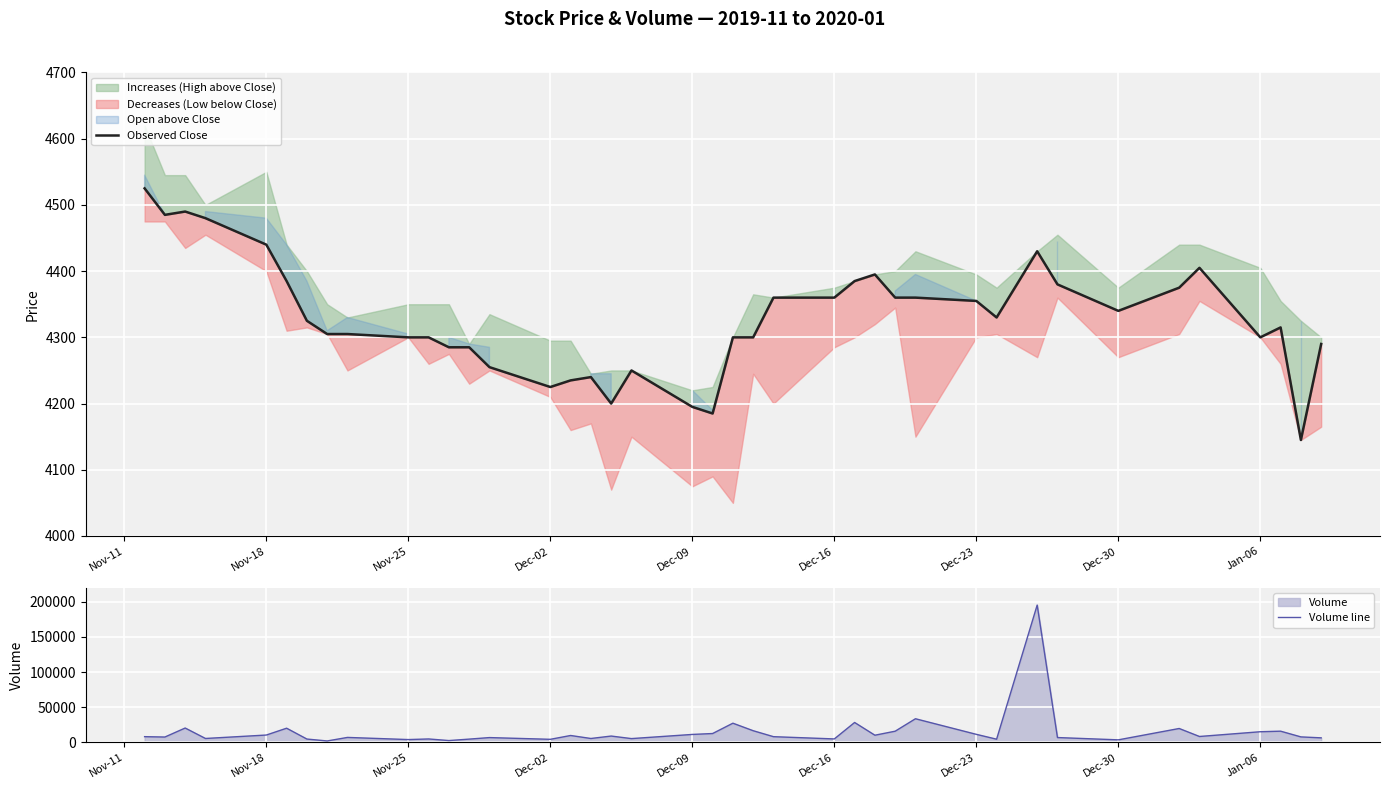

How many series are shown in this chart?

2